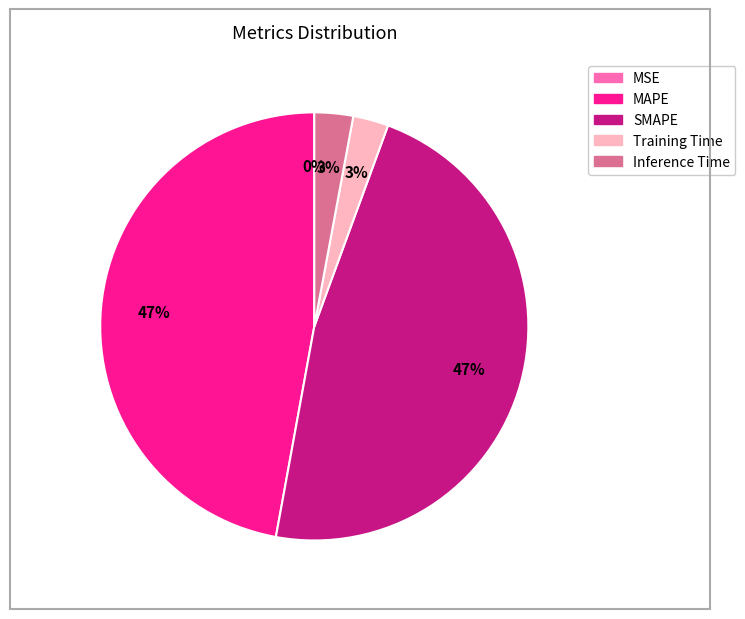

Is there any slice that represents more than half of the pie?

No